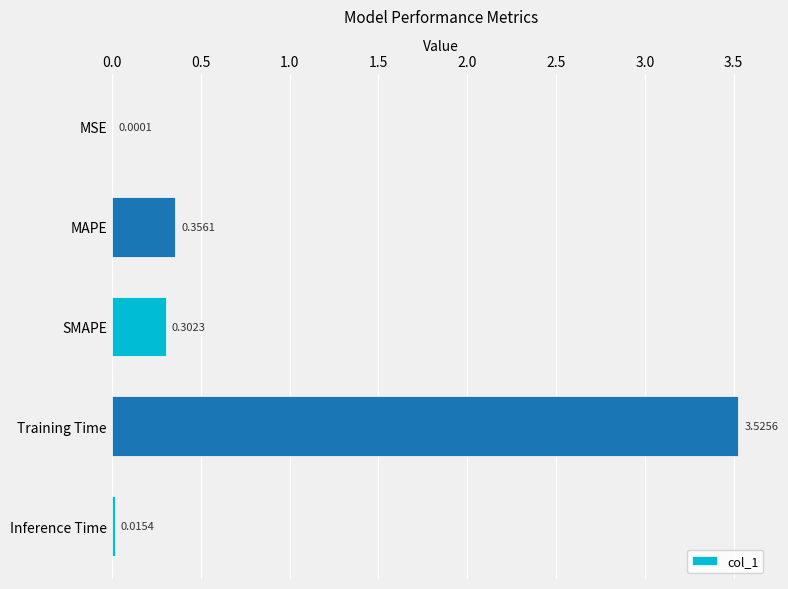

What is the change in value from MAPE to Training Time?

+3.2